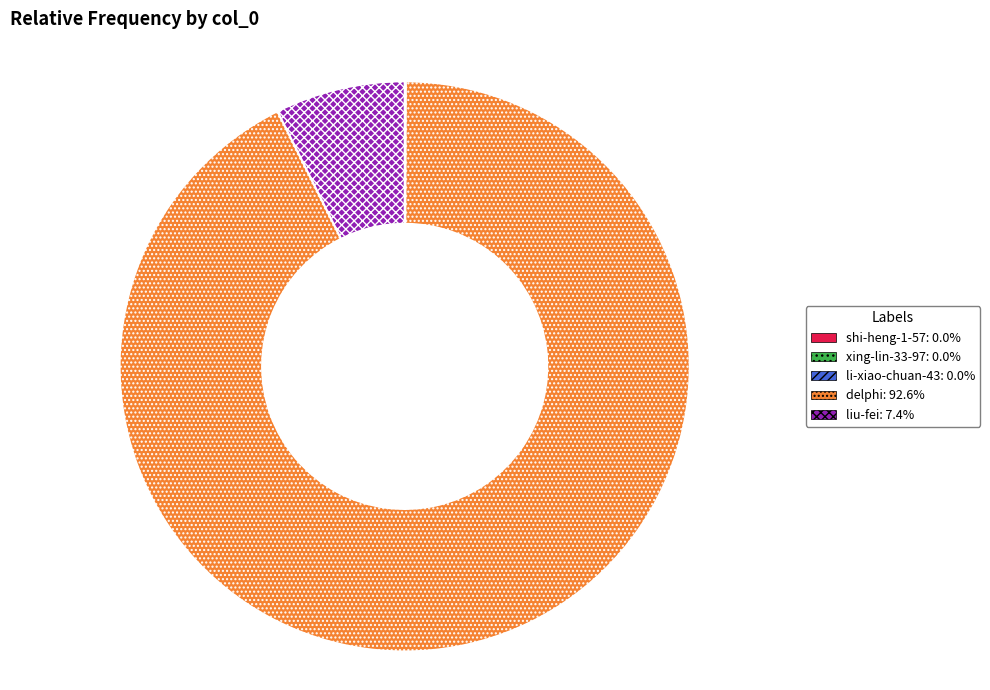

Is it true that liu-fei is 7% of the pie?

True